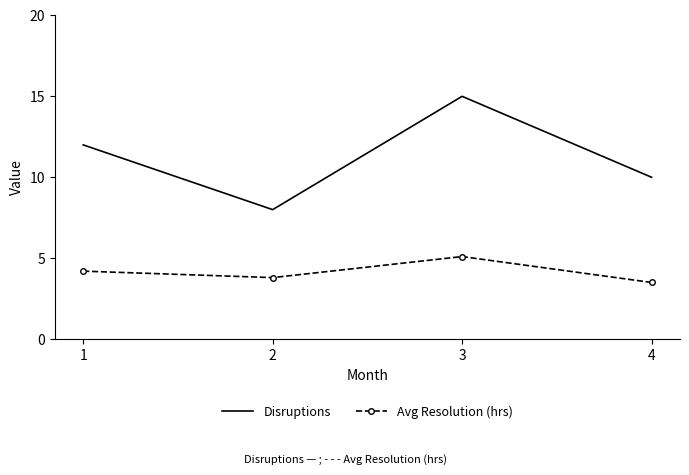

What is the sum of the Disruptions values at 4 and 1?

22.0